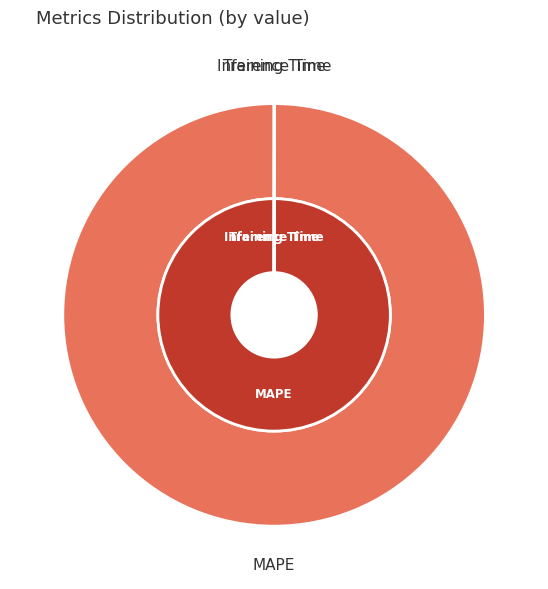

How many slices are in this pie chart?

3